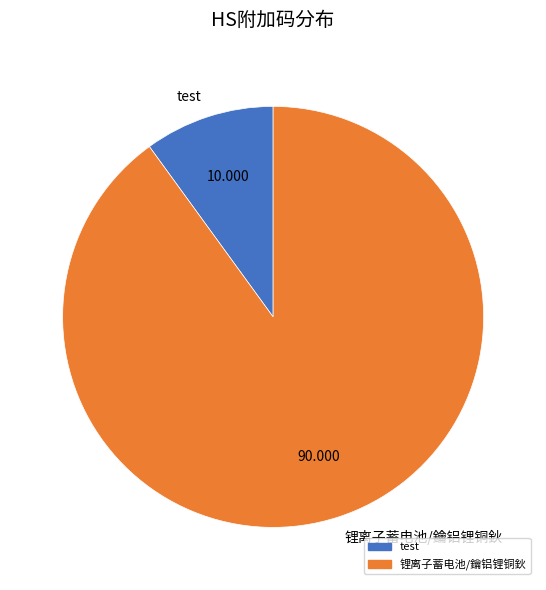

Is the sum of test and 锂离子蓄电池/鑰铝锂铜鈥 greater than half?

Yes